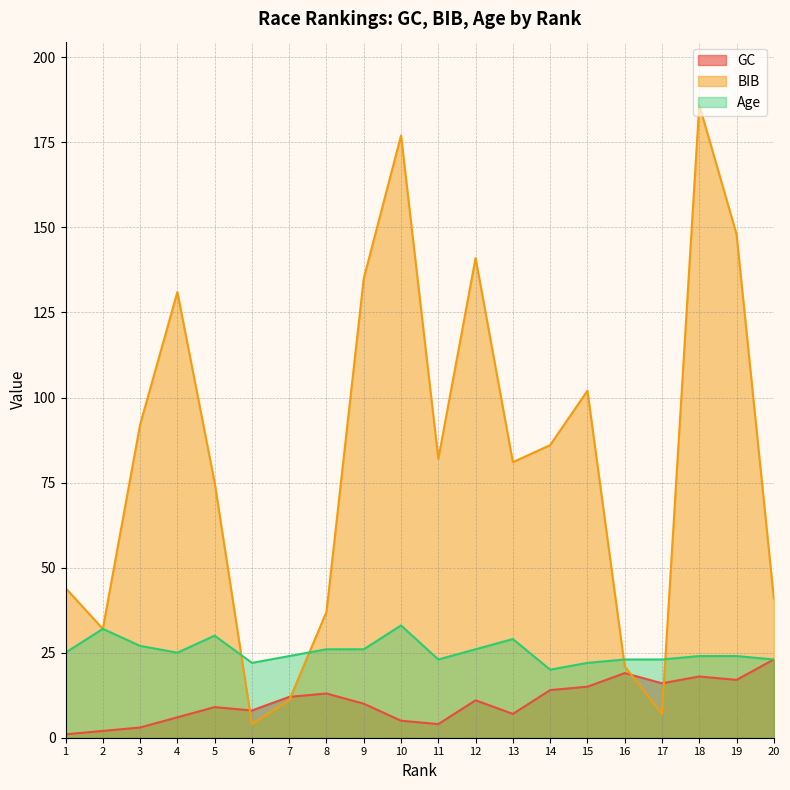

How many series are shown in this chart?

3